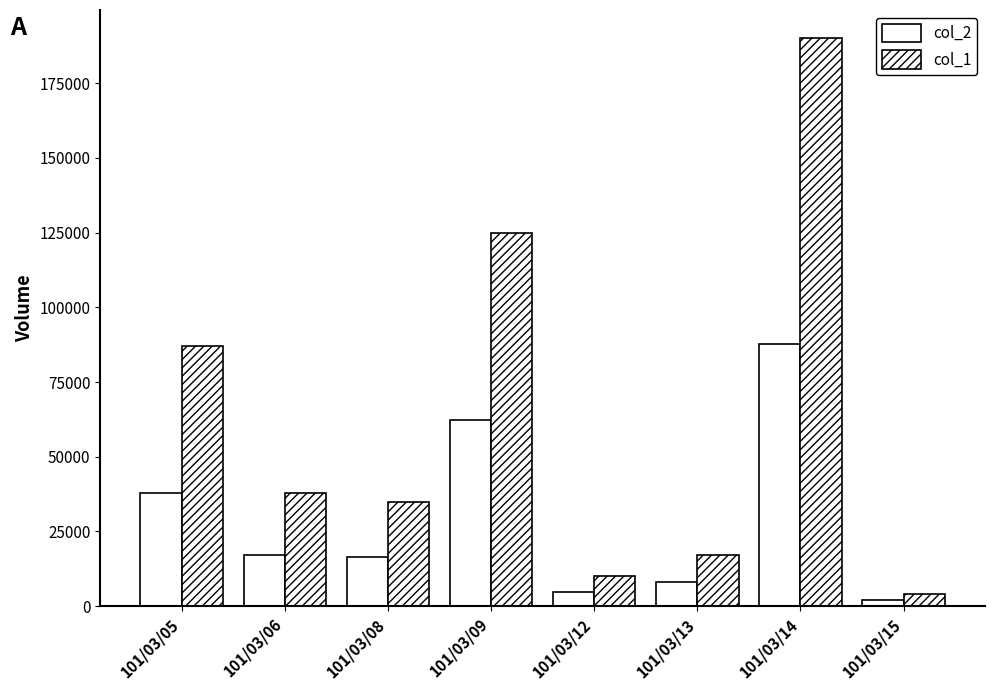

How many data points in col_1 are less than 38000?

4